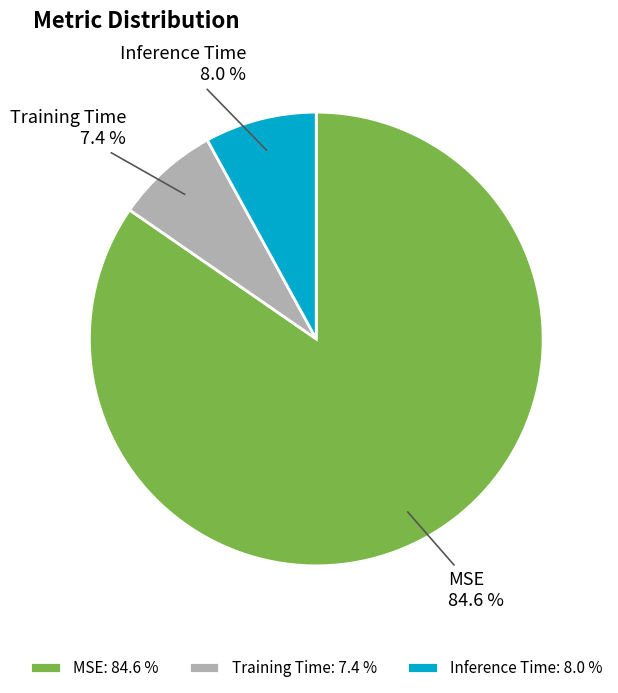

Rank the categories by value from lowest to highest.

Training Time, Inference Time, MSE